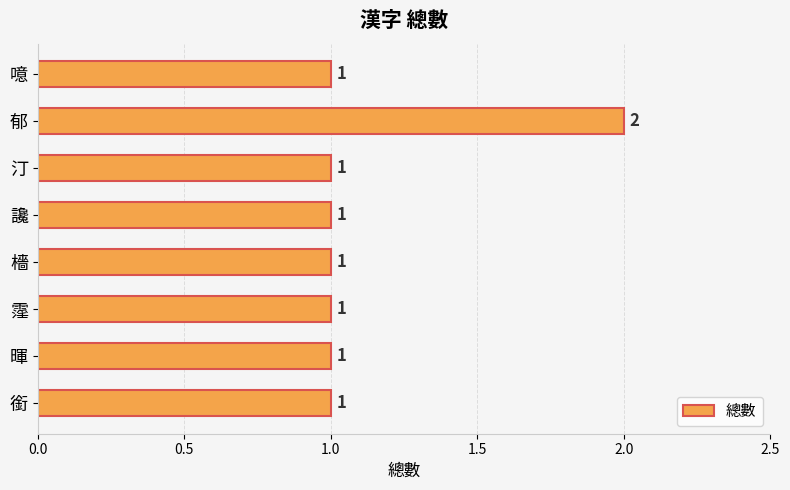

How many values are between 1 and 2?

8